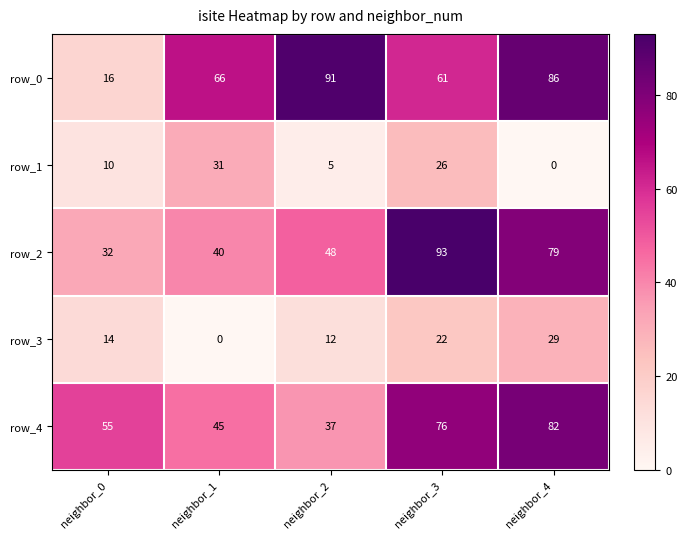

Rank the categories by row_1 value from lowest to highest.

neighbor_4, neighbor_2, neighbor_0, neighbor_3, neighbor_1